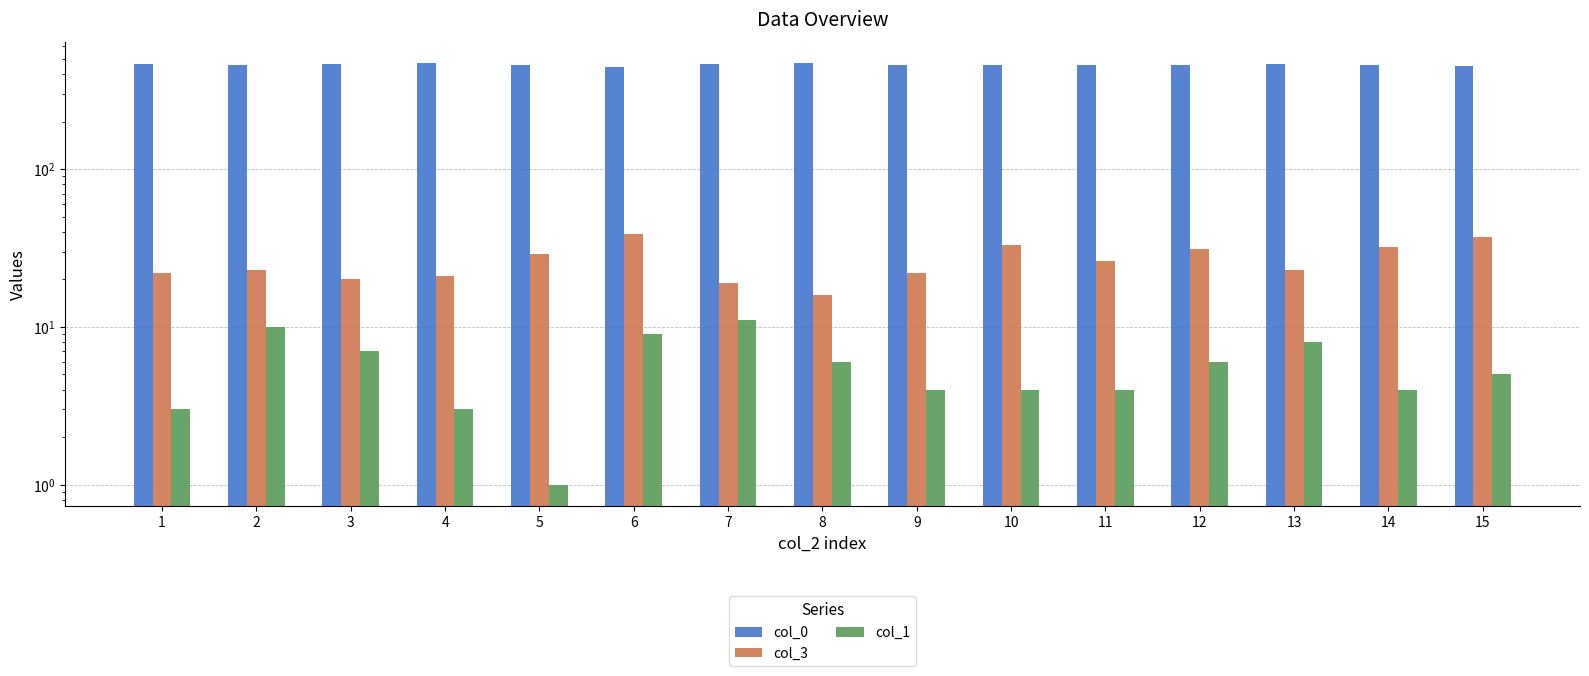

Reading left to right, list all the values displayed in this chart.

col_0: 1=467	2=460	3=463	4=469	5=461	6=445	7=463	8=469	9=461	10=456	11=459	12=460	13=462	14=457	15=451
col_3: 1=22	2=23	3=20	4=21	5=29	6=39	7=19	8=16	9=22	10=33	11=26	12=31	13=23	14=32	15=37
col_1: 1=3	2=10	3=7	4=3	5=1	6=9	7=11	8=6	9=4	10=4	11=4	12=6	13=8	14=4	15=5